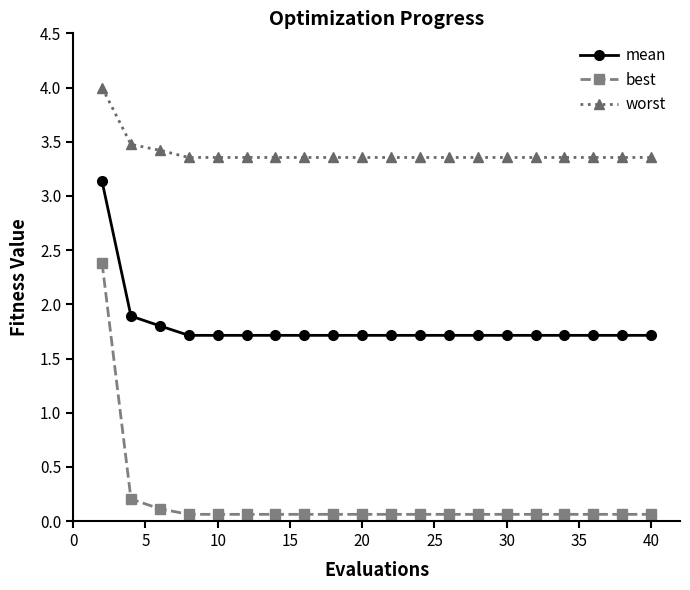

True or false: best and mean intersect in this chart.

False